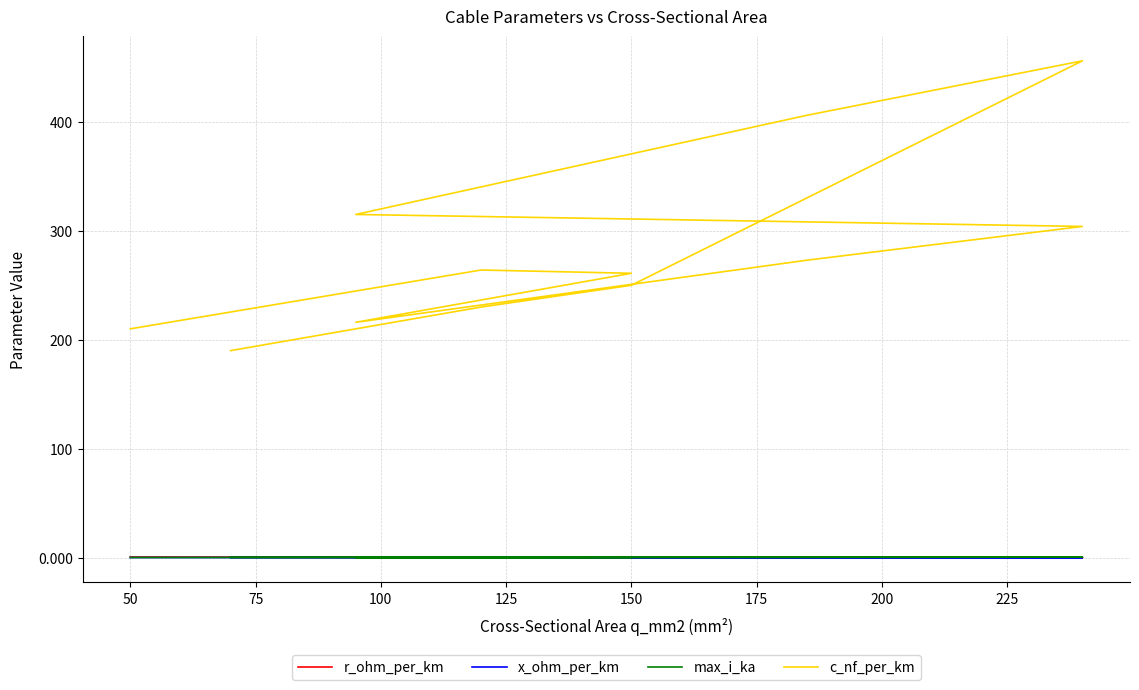

True or false: x_ohm_per_km and c_nf_per_km intersect in this chart.

False